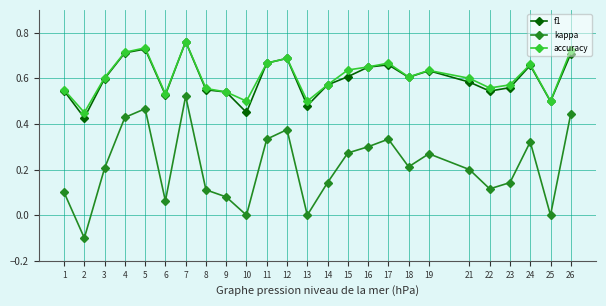

Which series has the largest range (max minus min)?

kappa